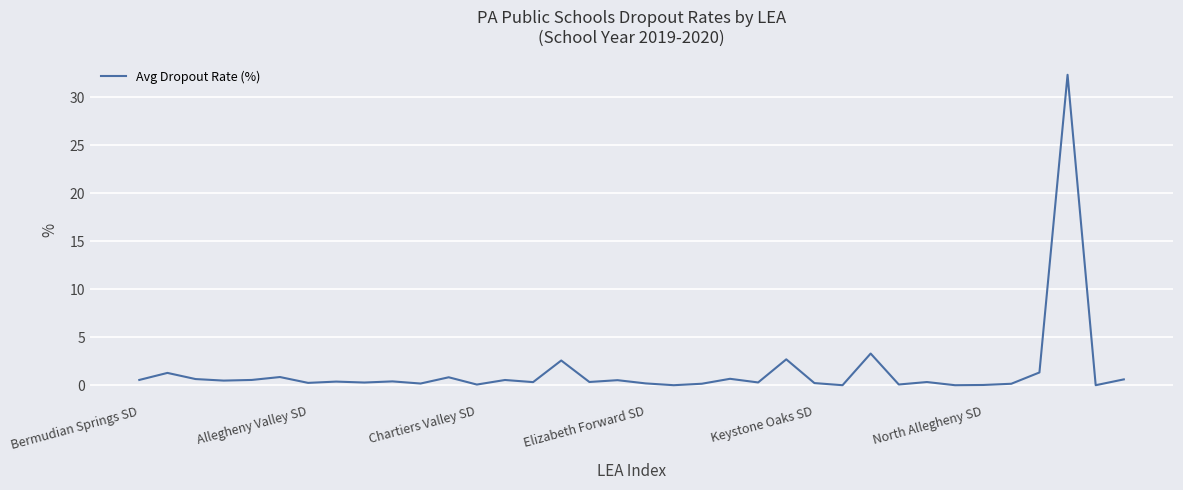

What is the greatest value displayed?

32.3